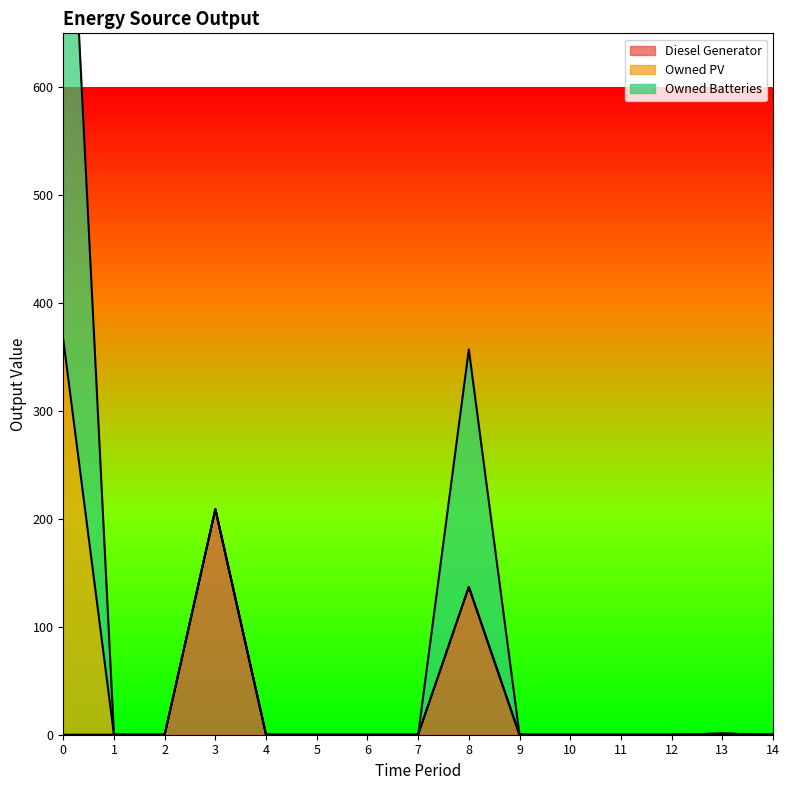

Which series changed the most between 0 and 8?

Owned PV